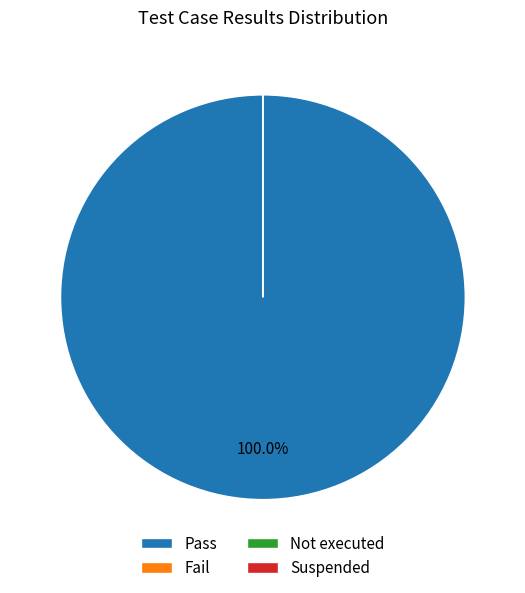

Count the number of slices in the pie.

4